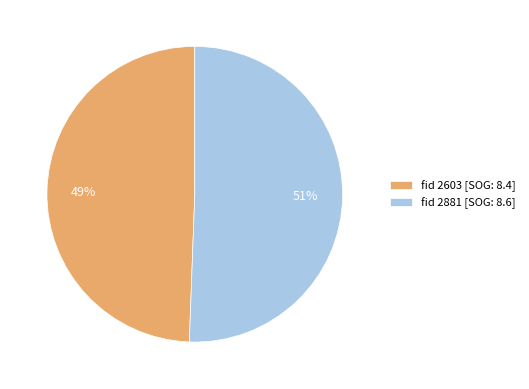

How many segments does this pie chart have?

2